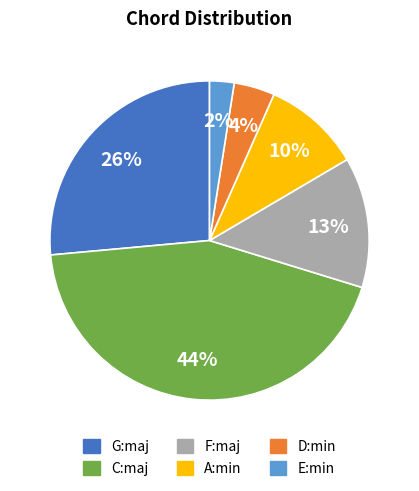

To the nearest percent, what percentage of the pie is D:min?

4%